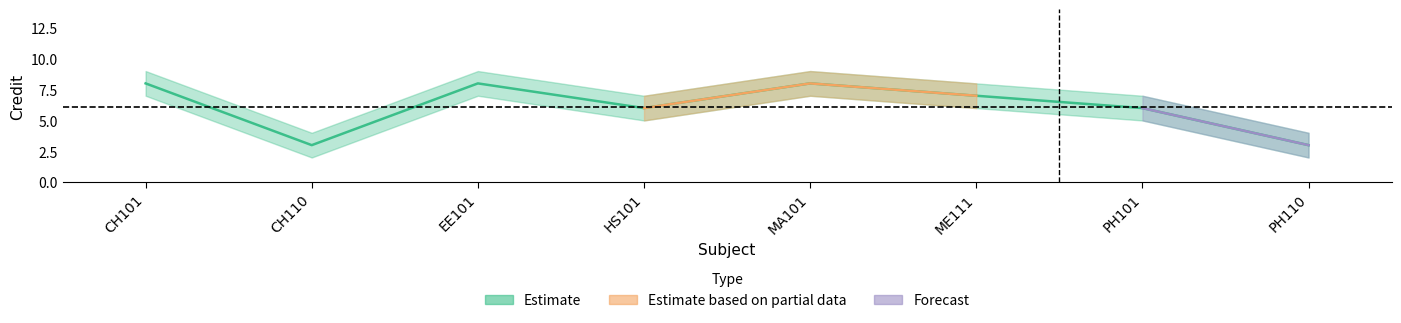

Rank the categories by value from highest to lowest.

CH101, EE101, MA101, ME111, HS101, PH101, CH110, PH110